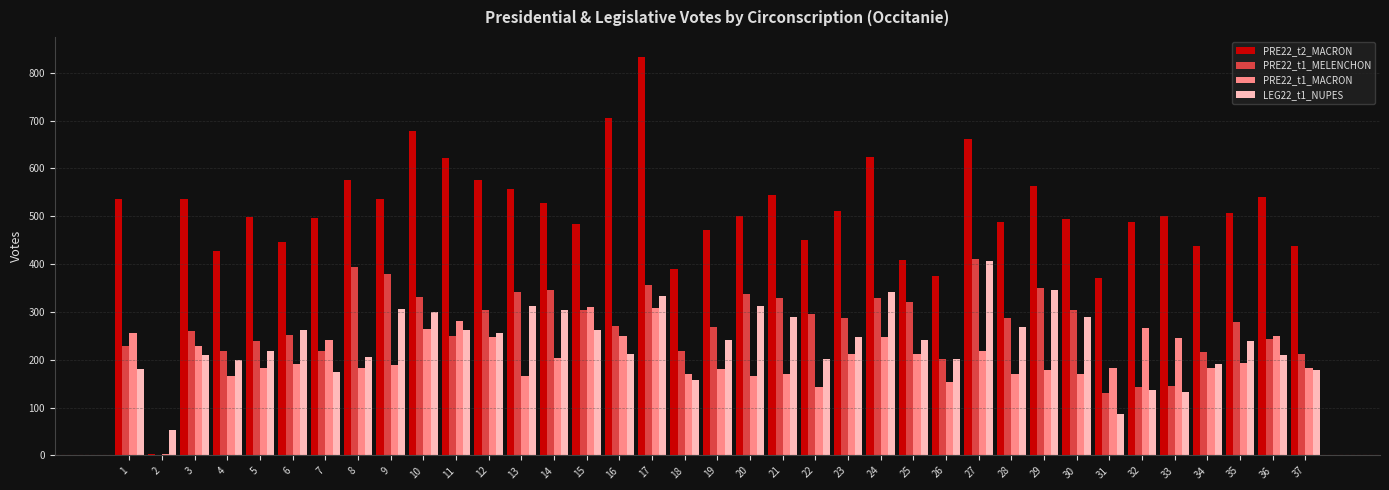

What is the greatest value displayed?

833